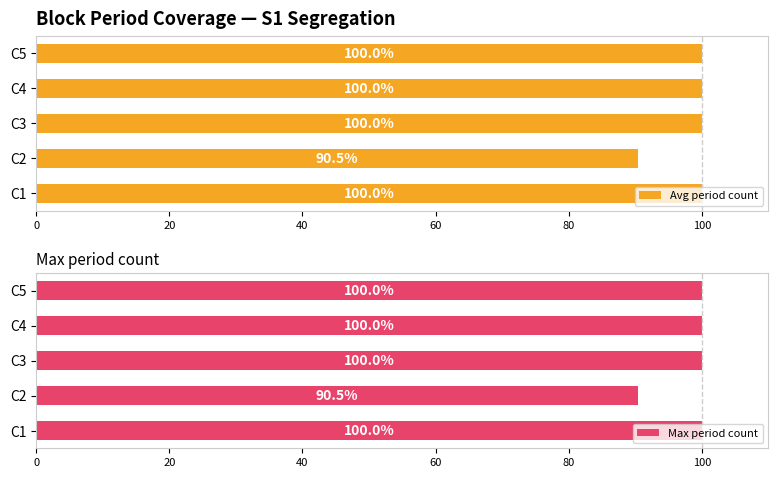

How many Avg period count values are between 100 and 101?

4